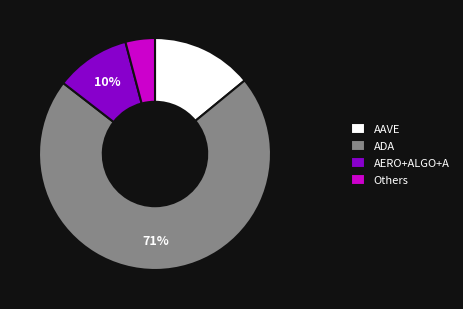

Rank the categories by value from lowest to highest.

Others, AERO+ALGO+A, AAVE, ADA